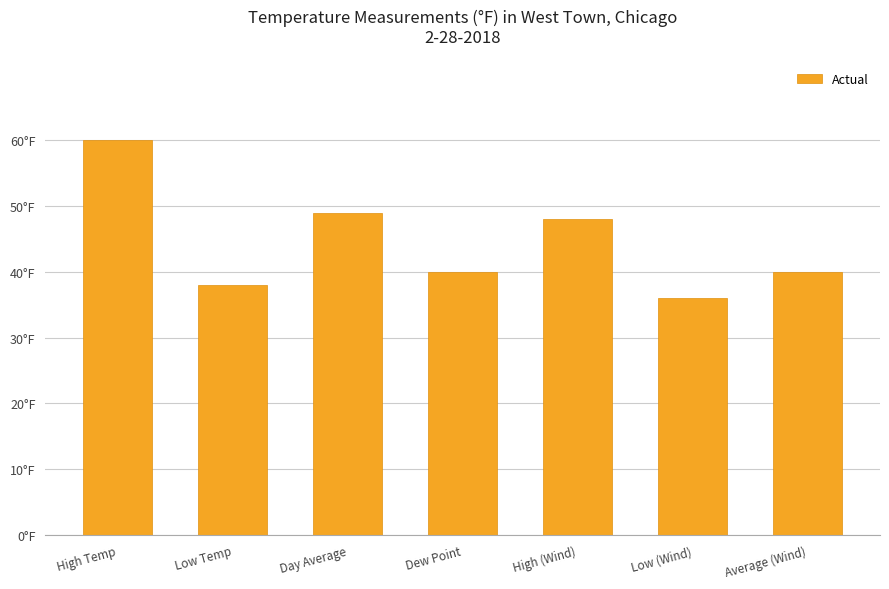

What is the change in value from High (Wind) to Low (Wind)?

-12